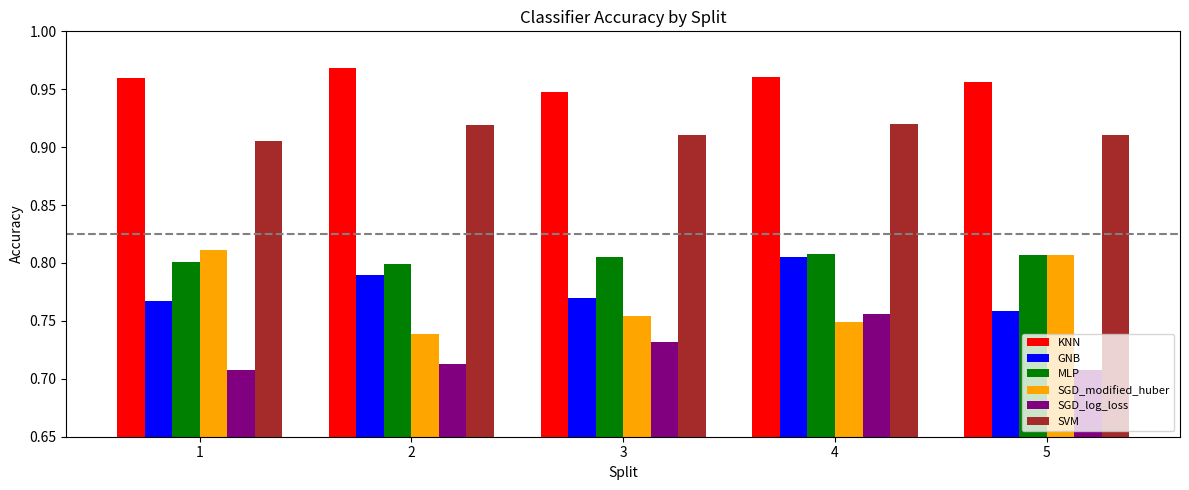

How many distinct data groups are displayed?

6